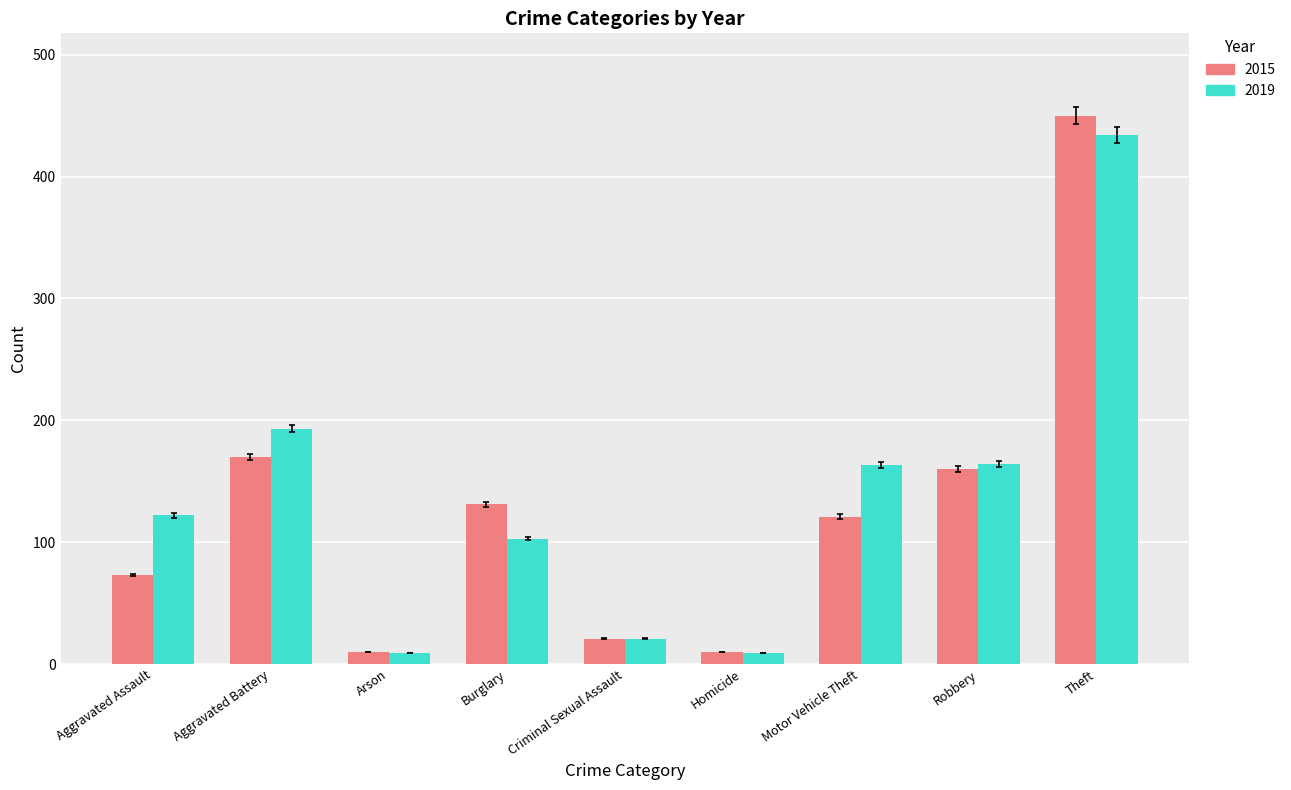

Which series has the largest total across all categories?

2019